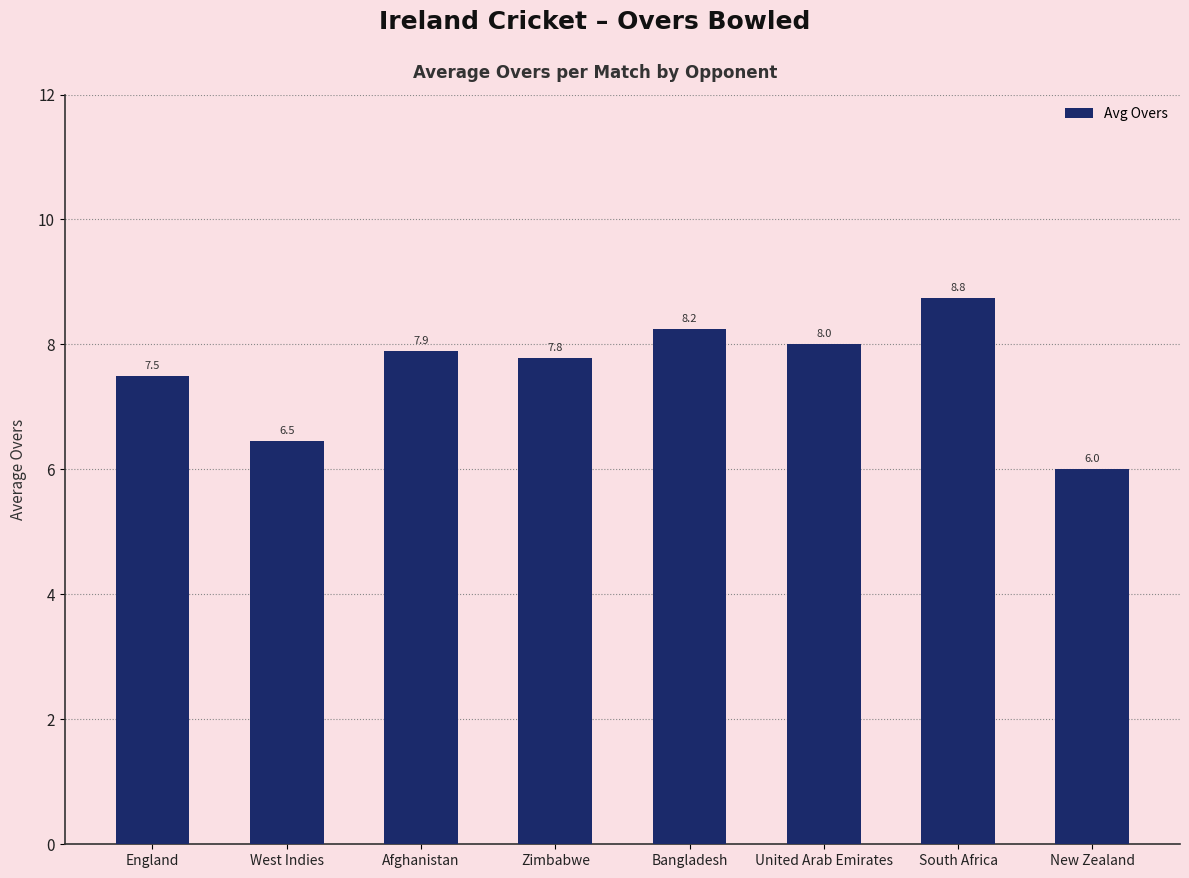

List the labels in order of value, smallest first.

New Zealand, West Indies, England, Zimbabwe, Afghanistan, United Arab Emirates, Bangladesh, South Africa